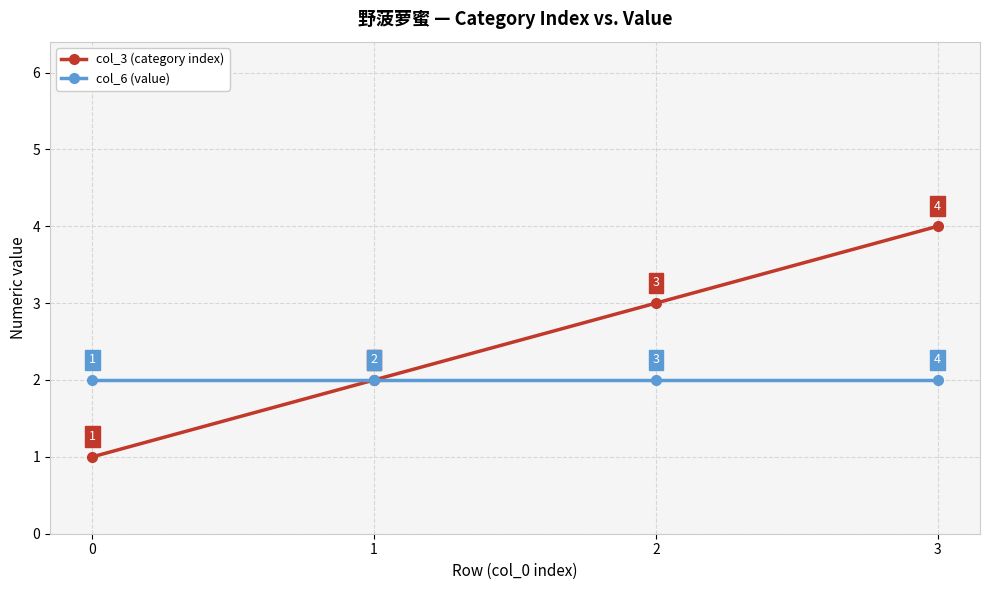

How many data points does each series have?

4